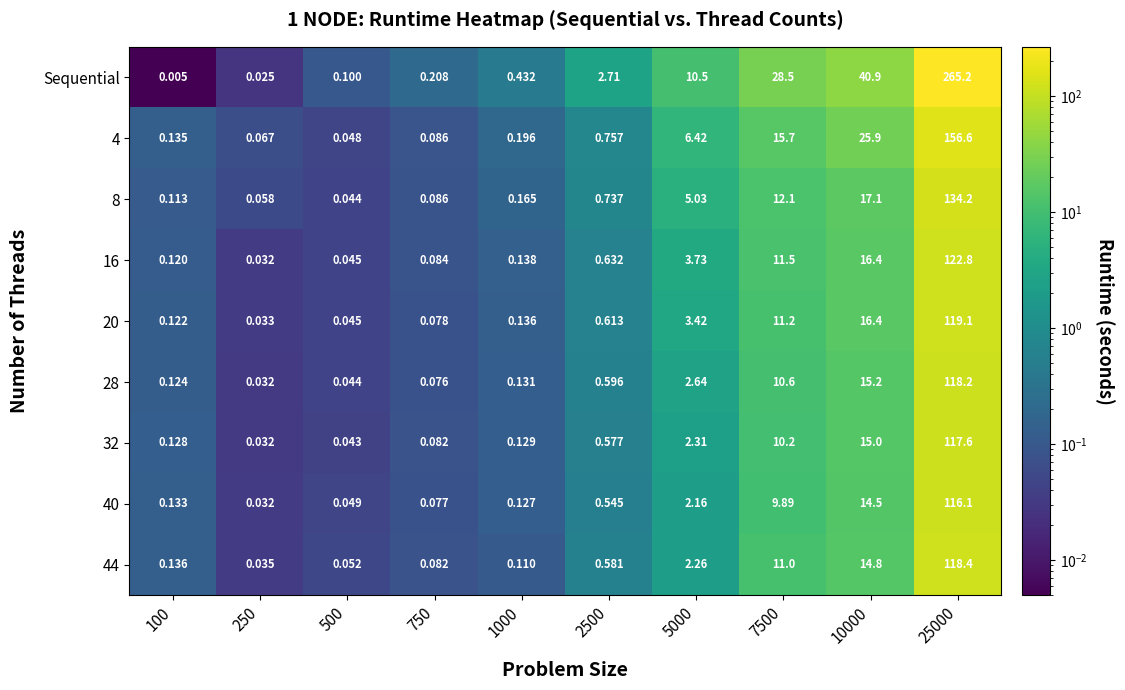

Which series has the widest spread of values?

Sequential